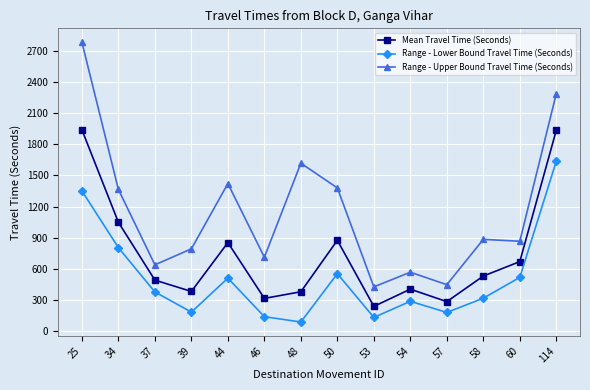

Which series changed the most between 25 and 54?

Range - Upper Bound Travel Time (Seconds)